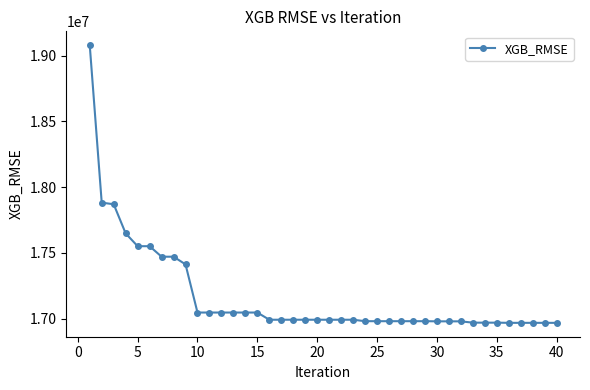

What is the value of the 21st point from the left?

16992390.3